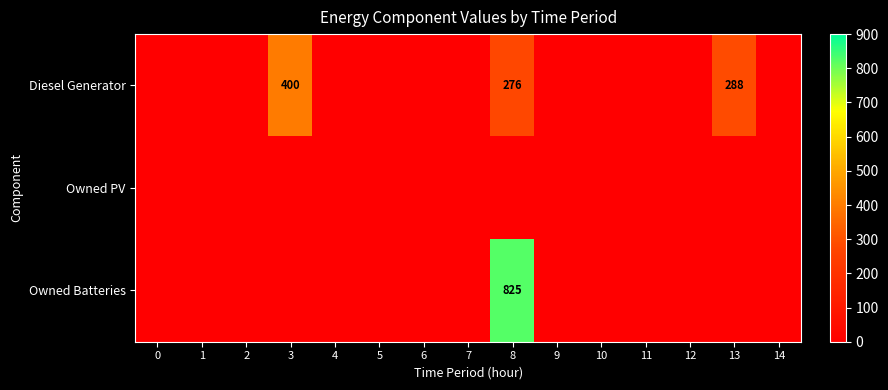

Reading left to right, list all the values displayed in this chart.

row_0: 0=0	1=0	2=0	3=400	4=0	5=0	6=0	7=0	8=276	9=0	10=0	11=0	12=0	13=288	14=0
row_1: 0=0	1=0	2=0	3=0	4=0	5=0	6=0	7=0	8=0	9=0	10=0	11=0	12=0	13=0	14=0
row_2: 0=0	1=0	2=0	3=0	4=0	5=0	6=0	7=0	8=825	9=0	10=0	11=0	12=0	13=0	14=0